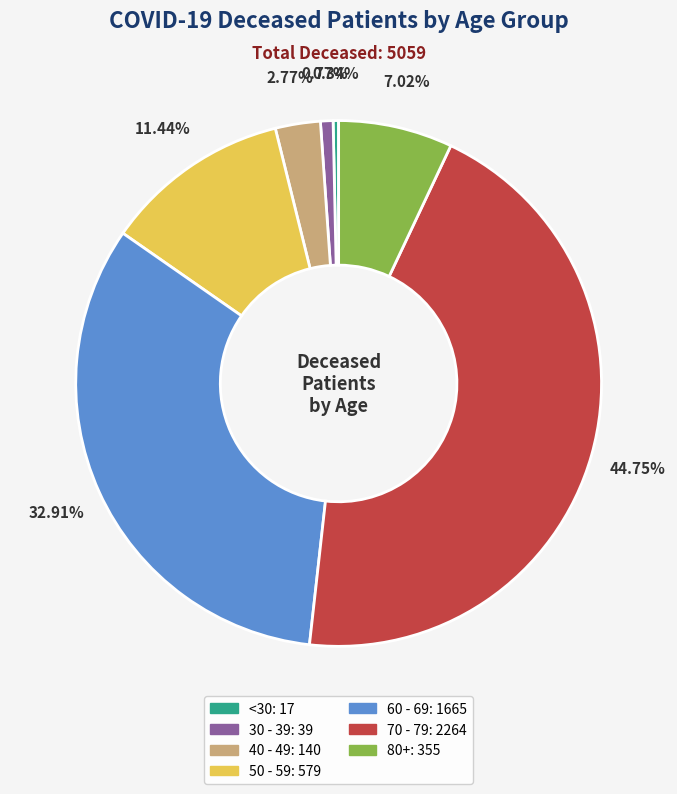

Is there any slice that represents more than half of the pie?

No